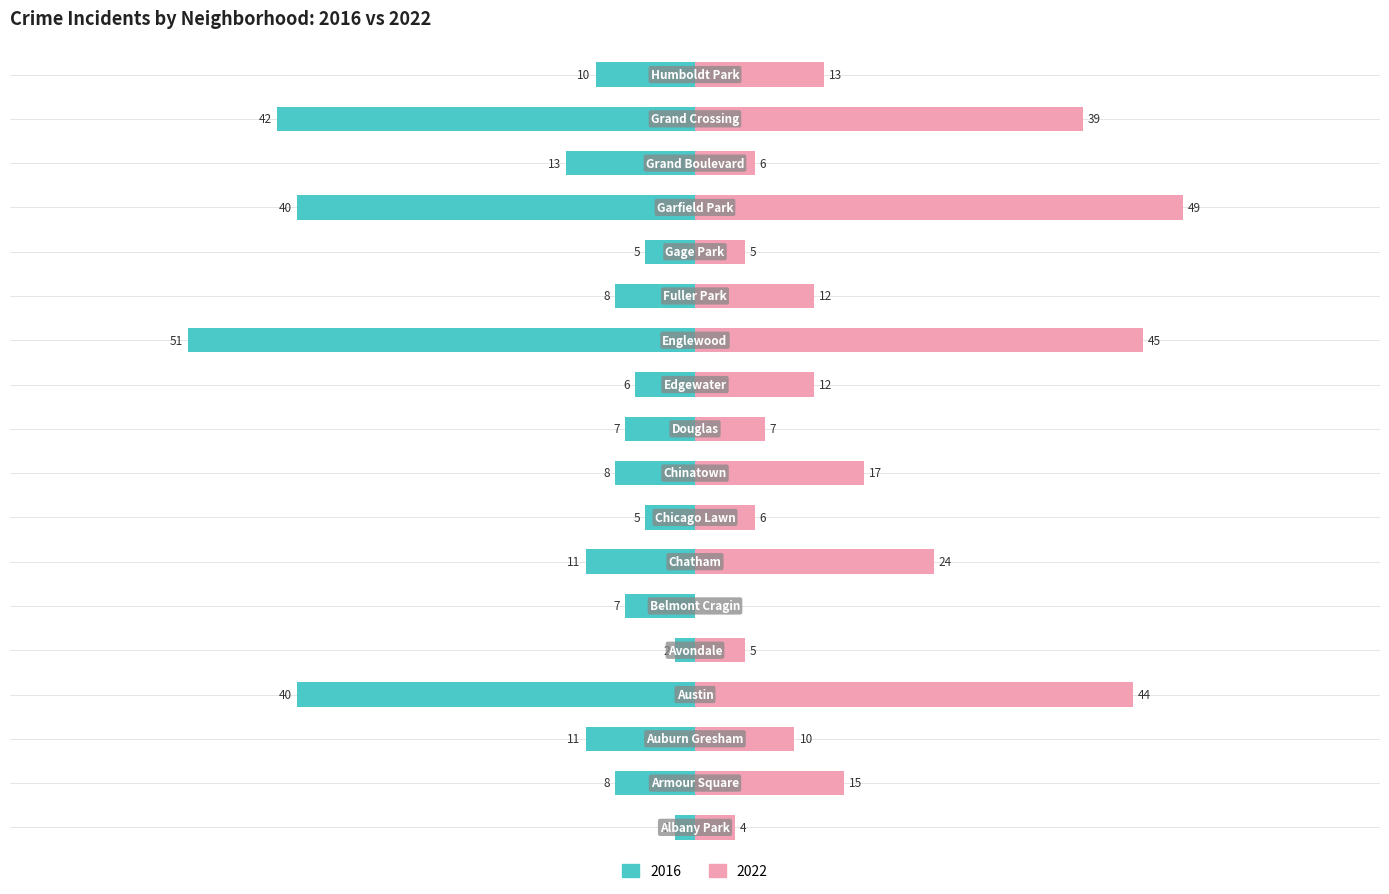

At which label does 2016 first exceed -8?

Albany Park